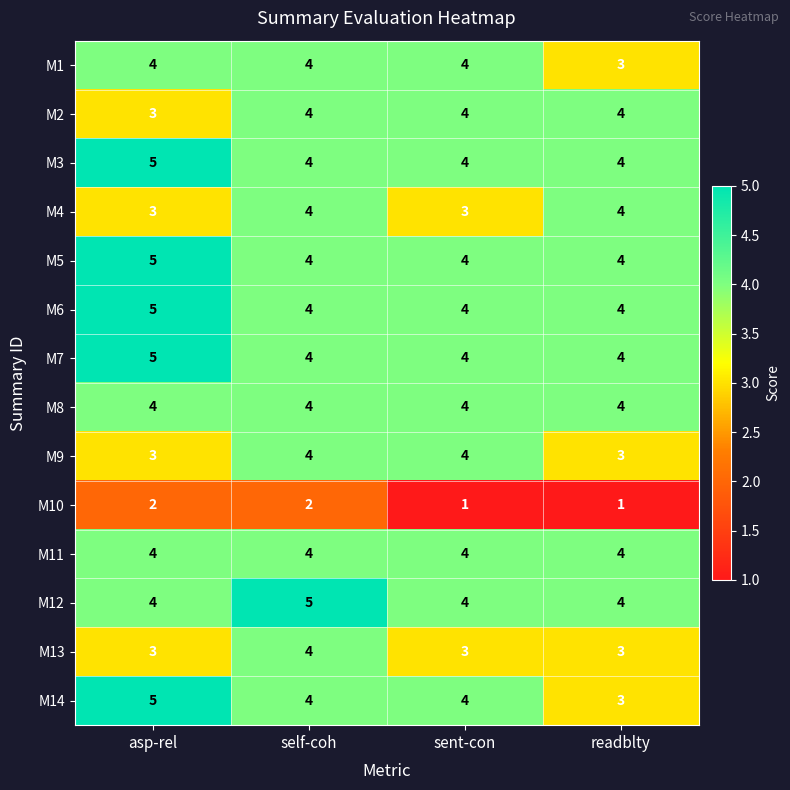

What is the sum of all M12 values?

17